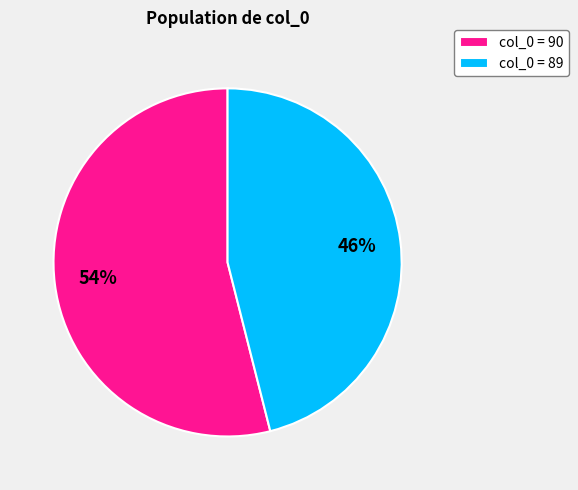

What is the smallest slice in the pie chart?

col_0 = 89